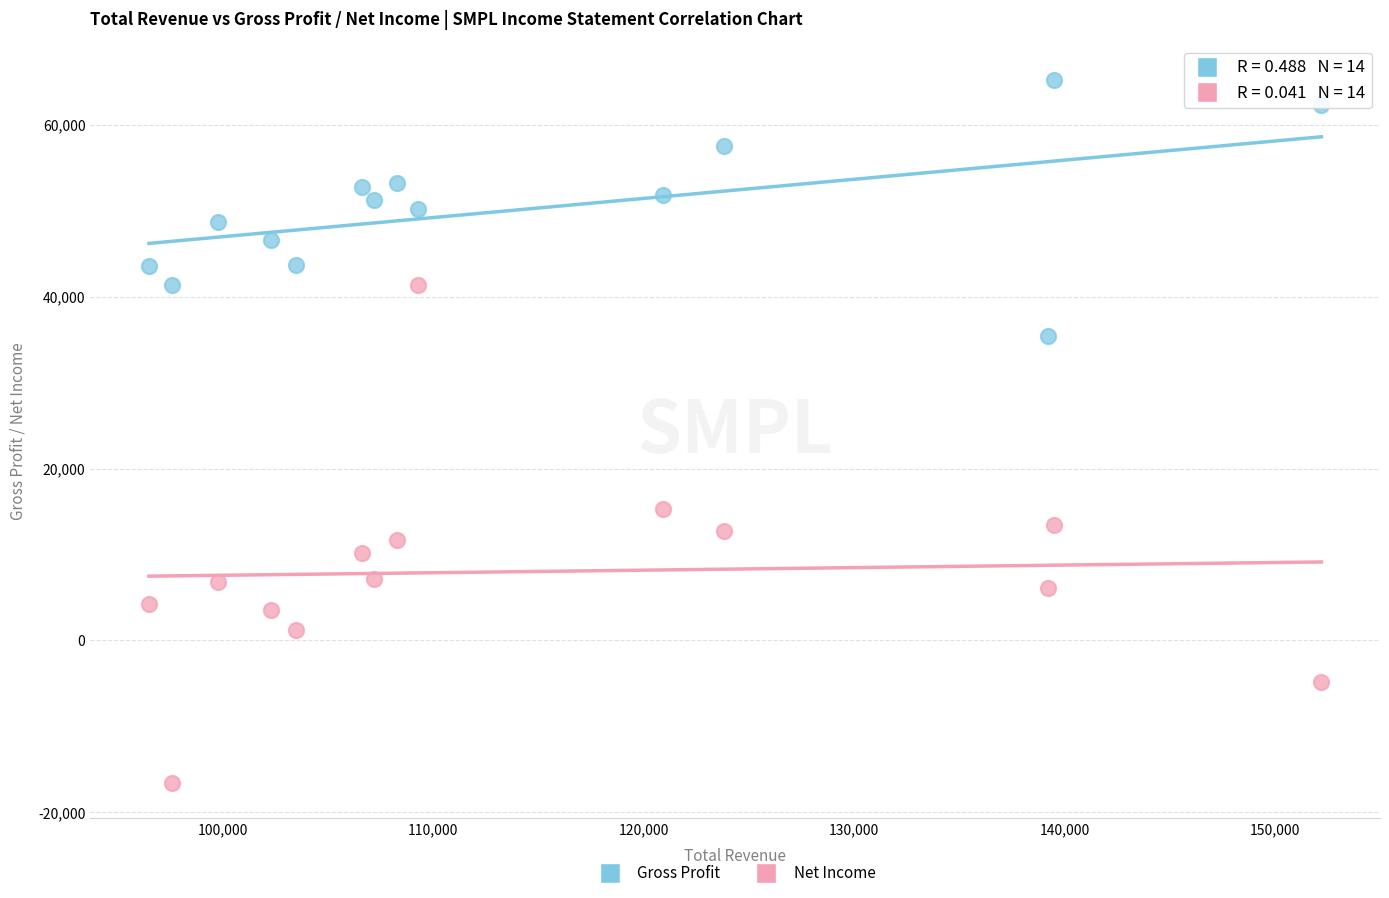

Across all data points, what is the range of X values (max minus min)?

55700